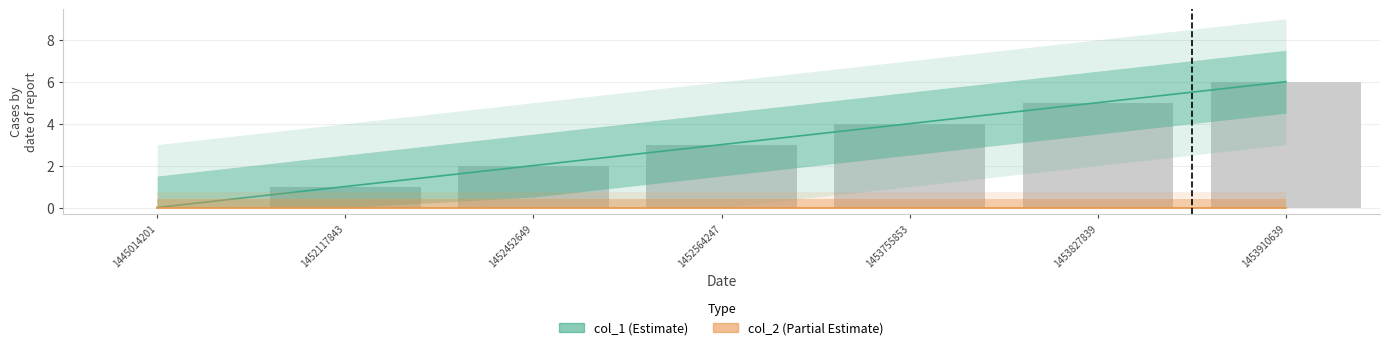

Between 1452117843 and 1453755853, which is larger?

1453755853